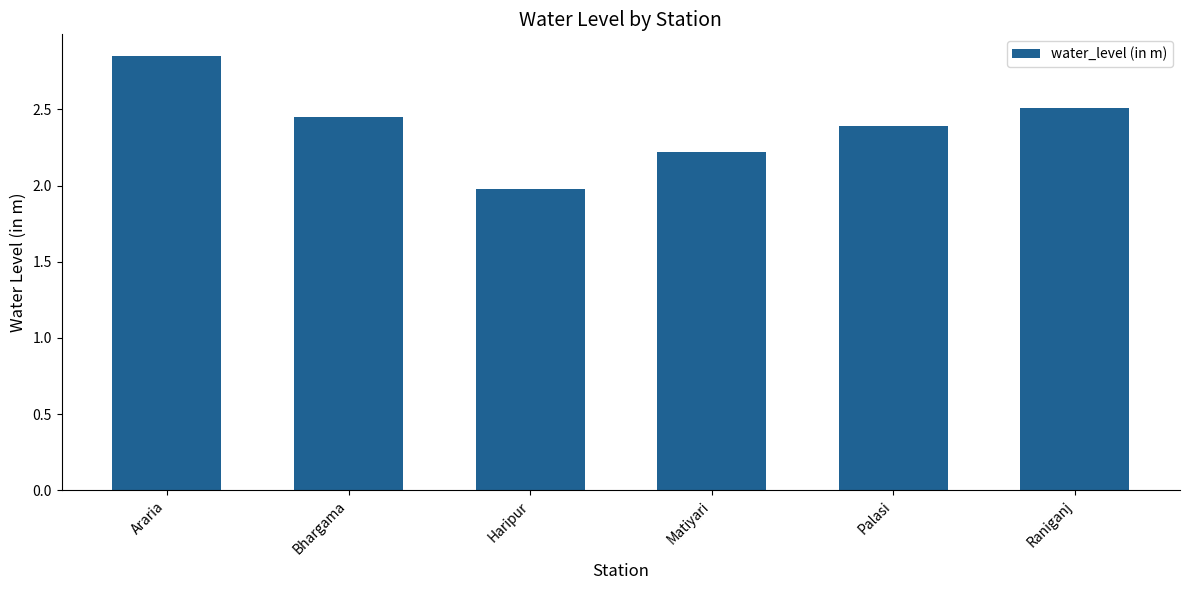

List the labels in order of value, smallest first.

Haripur, Matiyari, Palasi, Bhargama, Raniganj, Araria